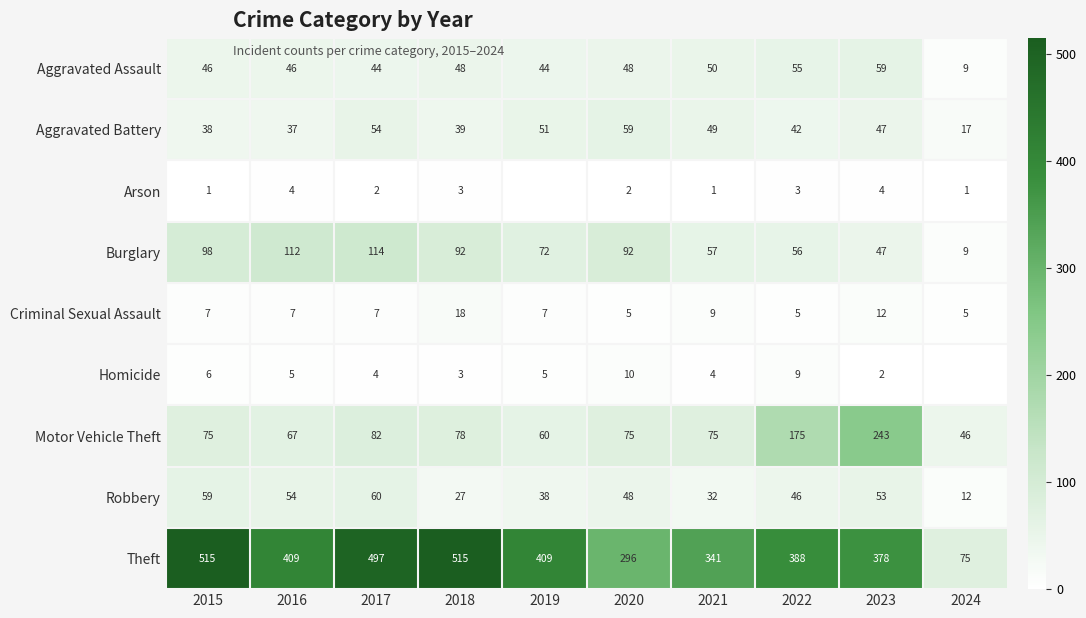

At which label does Robbery first exceed 48?

2015